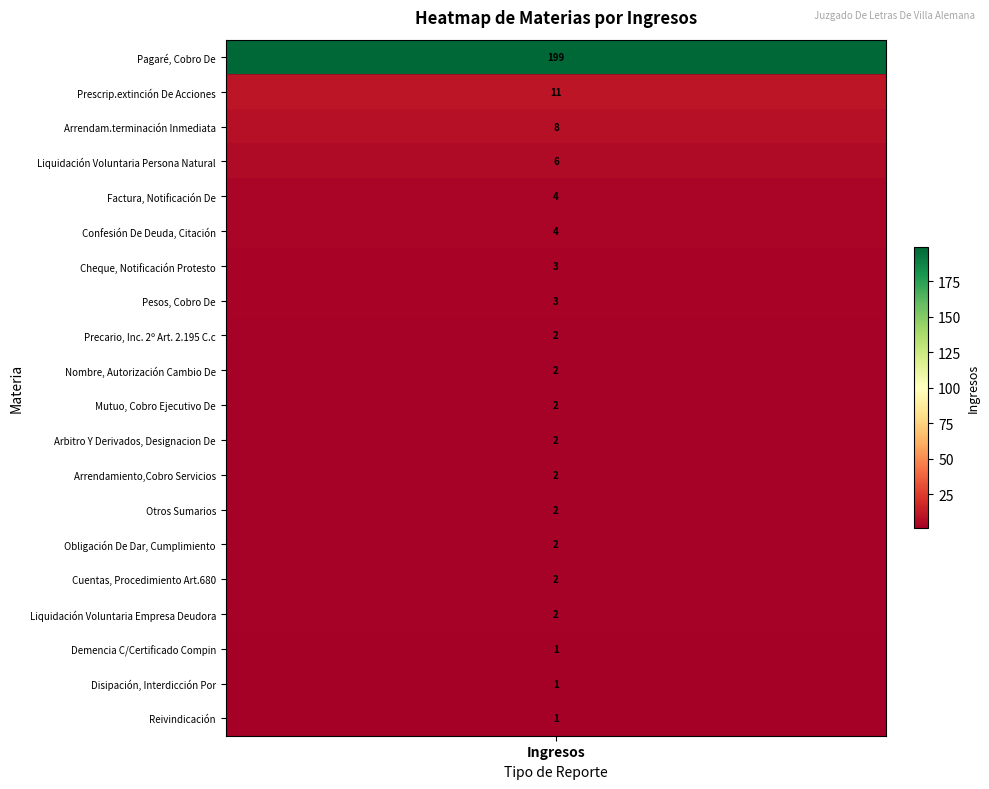

Reading right to left, transcribe all the data shown in this chart.

1	1	1	2	2	2	2	2	2	2	2	2	3	3	4	4	6	8	11	199